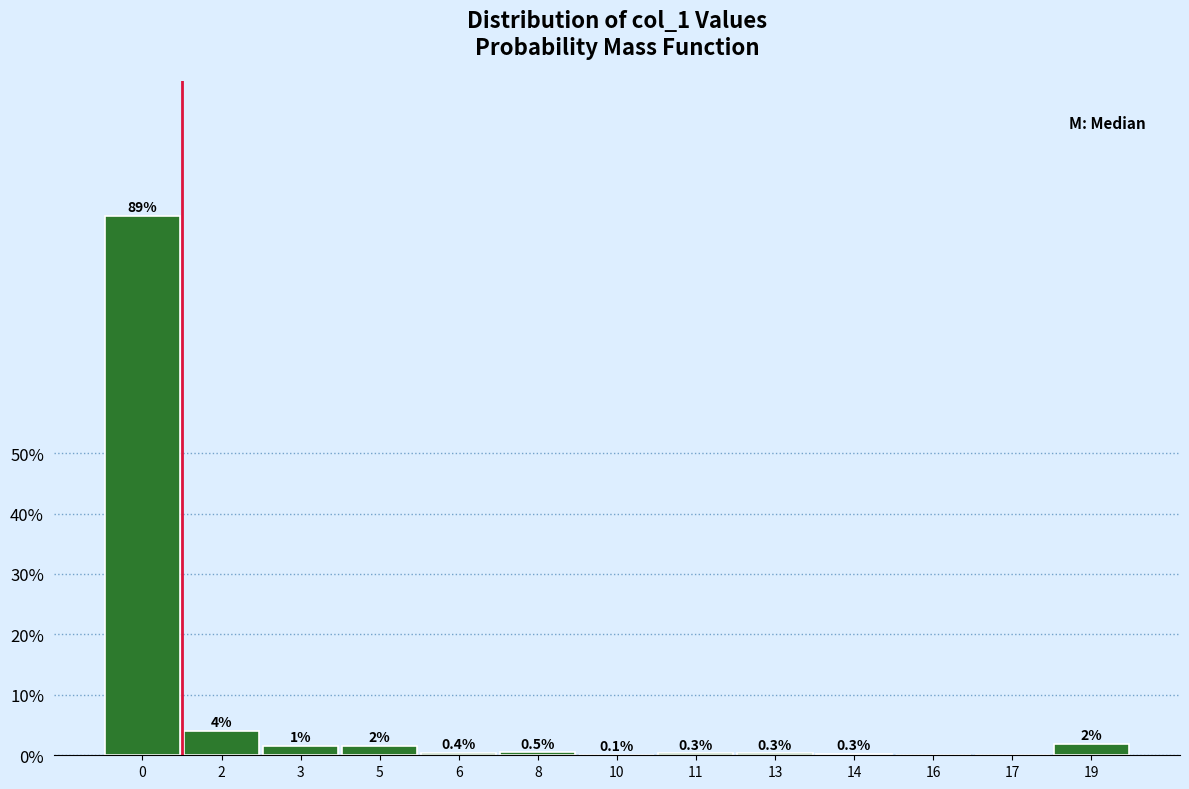

Between 5 and 19, which is larger?

19